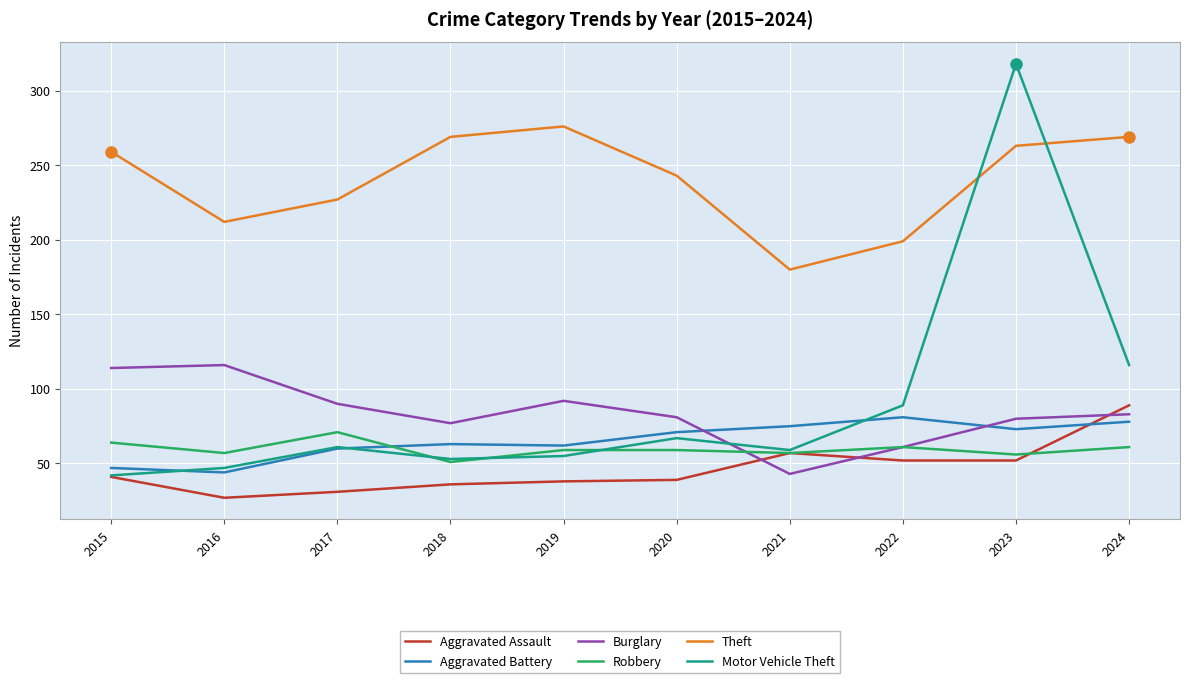

At which category does the chart reach its peak across all series?

2023